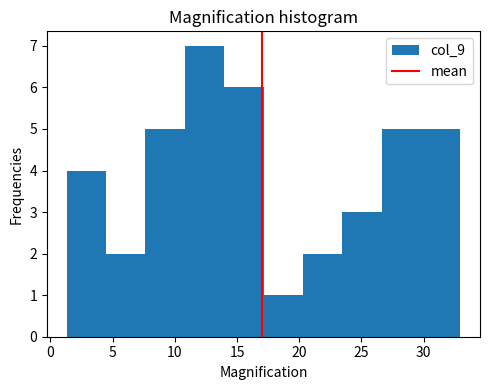

Reading left to right, list every bar in this chart as the range it spans on the x-axis followed by its height. Neither the bar edges nor the heights are printed on the chart, so give them approximately, as read against the axes.

1.5 to 4.5: 4
4.5 to 7.5: 2
7.5 to 11.0: 5
11.0 to 14.0: 7
14.0 to 17.0: 6
17.0 to 20.5: 1
20.5 to 23.5: 2
23.5 to 26.5: 3
26.5 to 30.0: 5
30.0 to 33.0: 5